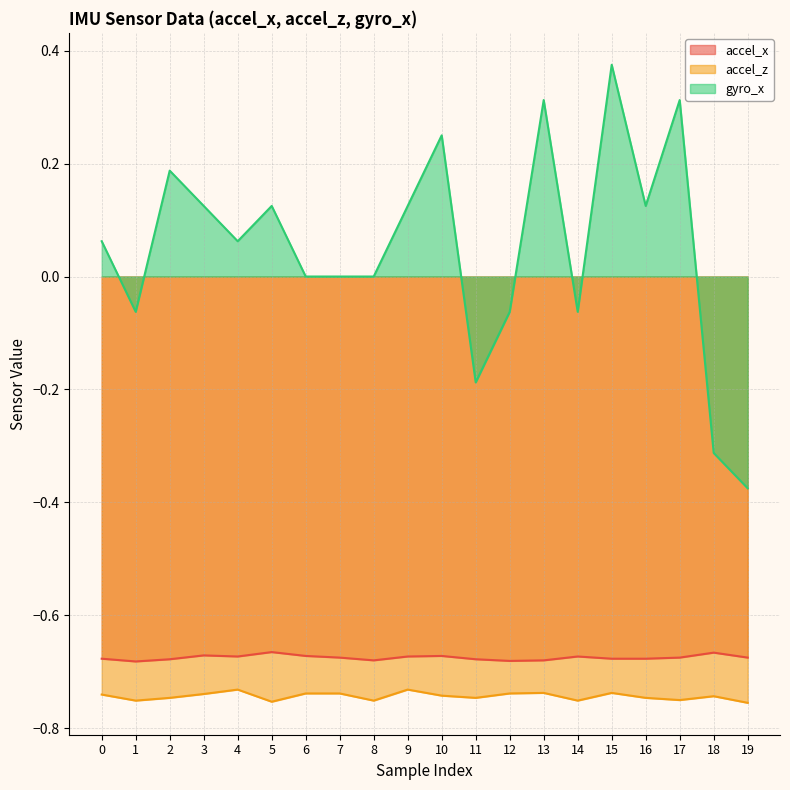

How many lines are shown in the chart?

3